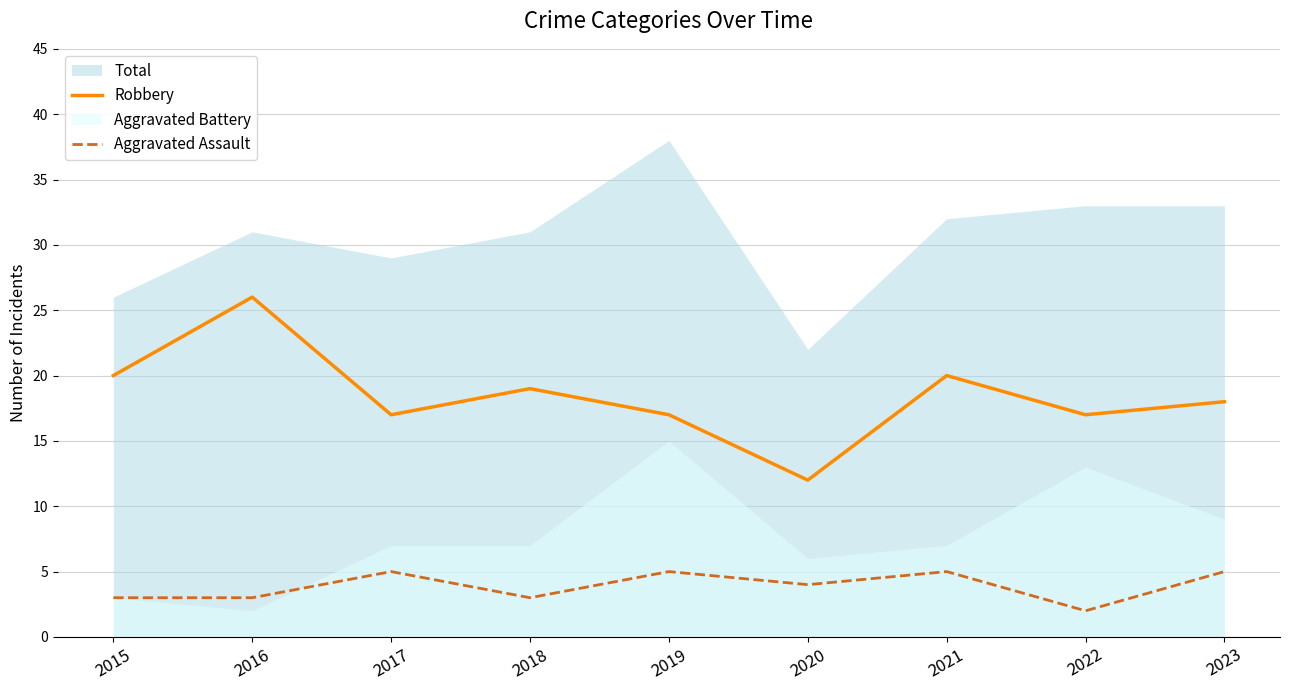

At which category does Aggravated Assault reach its first local valley?

2018